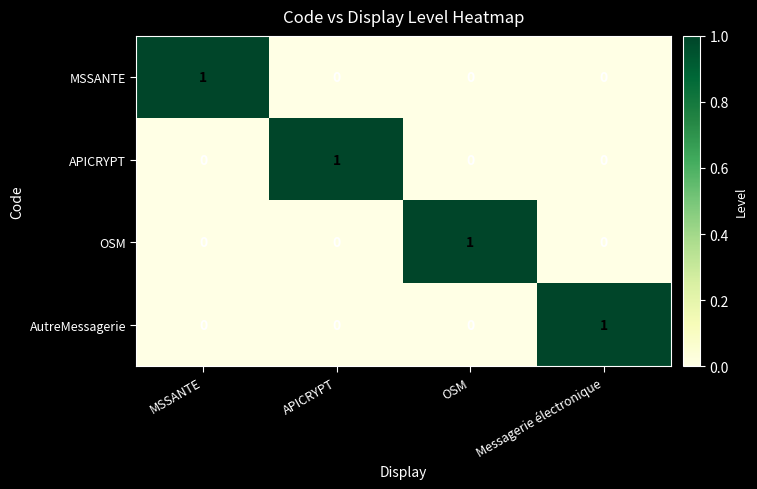

At how many categories does at least one series exceed 0?

4